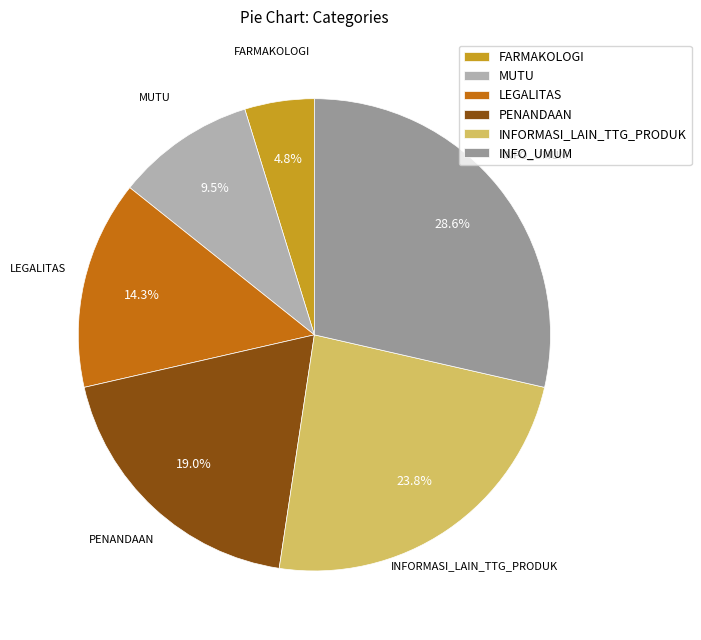

What is the total percentage of FARMAKOLOGI and INFORMASI_LAIN_TTG_PRODUK?

28.6%